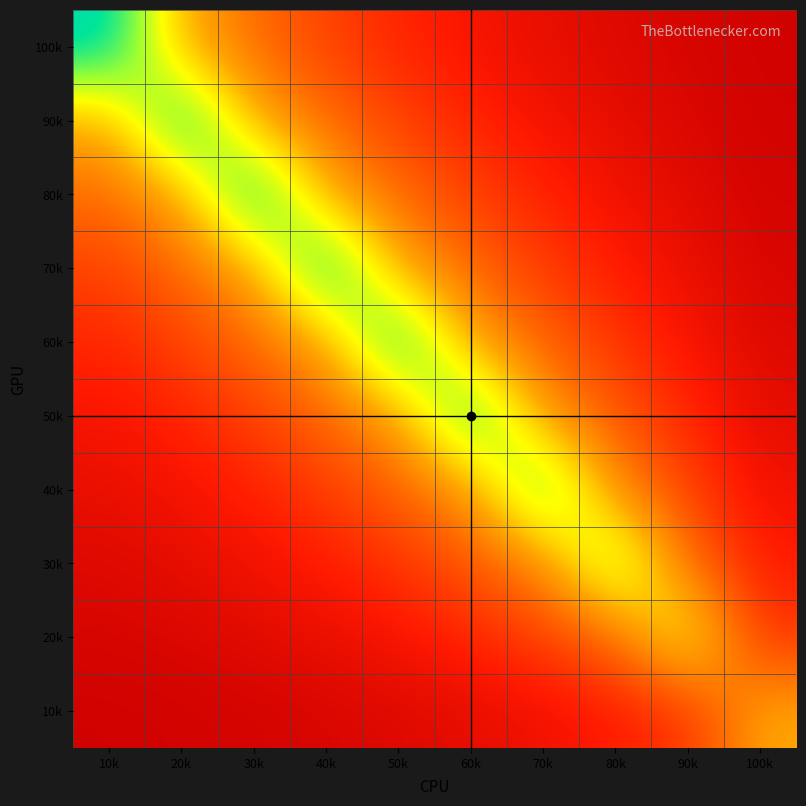

Which label corresponds to the largest value in the chart?

10k